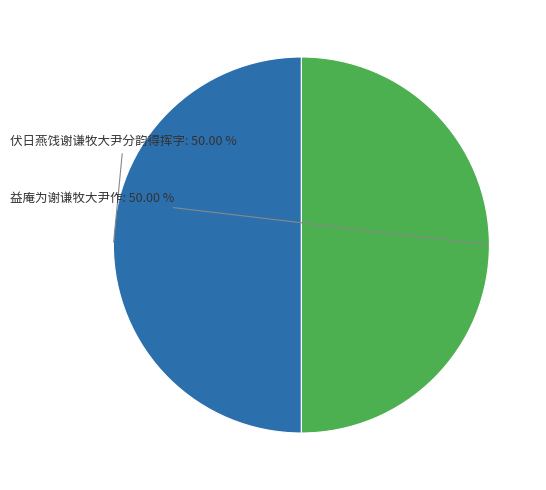

Combined, do 益庵为谢谦牧大尹作 and 伏日燕饯谢谦牧大尹分韵得挥字 account for over 50%?

Yes